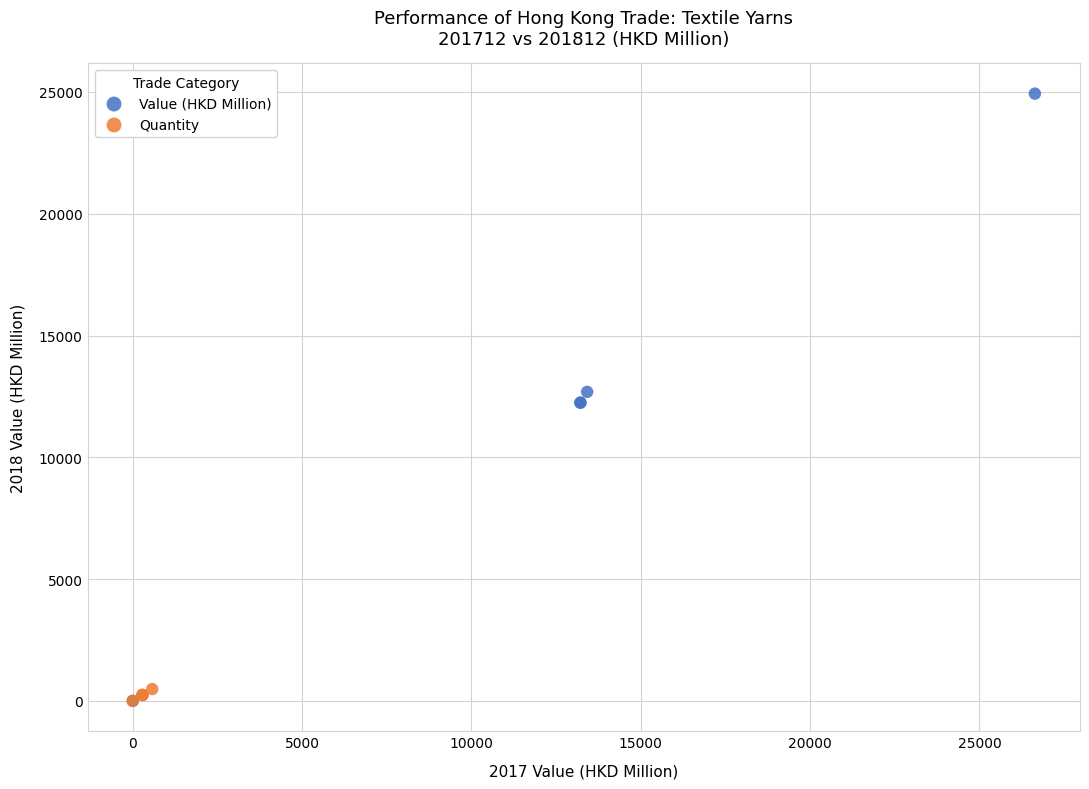

Which series has the largest Y range (max minus min)?

Value (HKD Million)